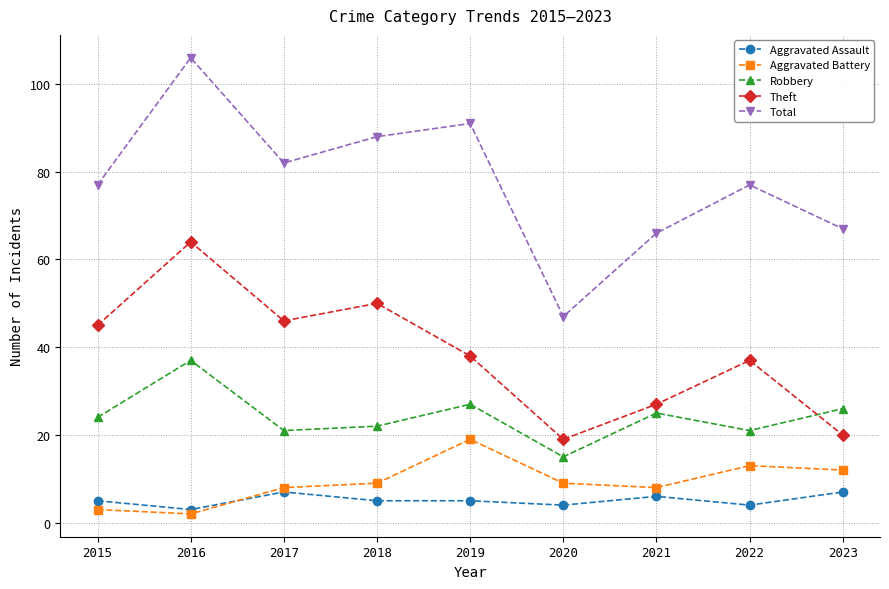

Reading left to right, transcribe all the data shown in this chart.

Aggravated Assault: 5	3	7	5	5	4	6	4	7
Aggravated Battery: 3	2	8	9	19	9	8	13	12
Robbery: 24	37	21	22	27	15	25	21	26
Theft: 45	64	46	50	38	19	27	37	20
Total: 77	106	82	88	91	47	66	77	67